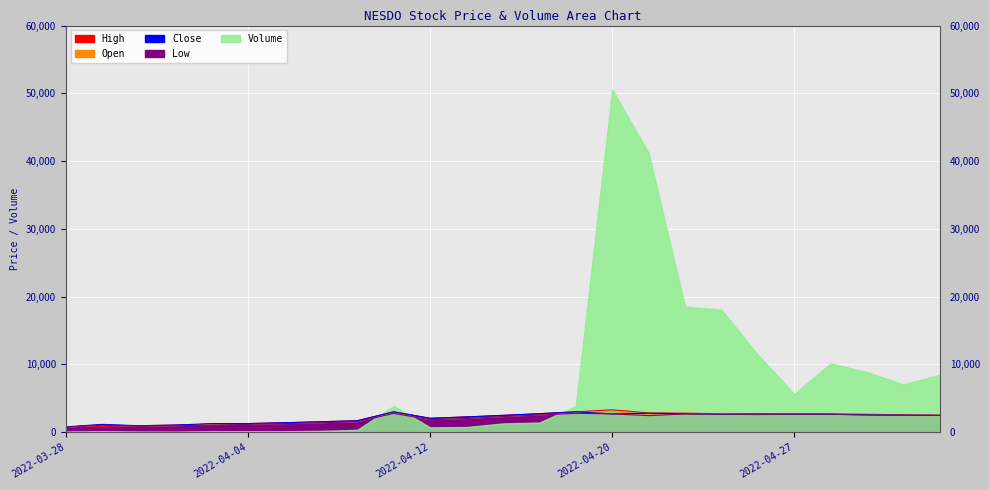

Which label corresponds to the largest value in the chart?

2022-04-20